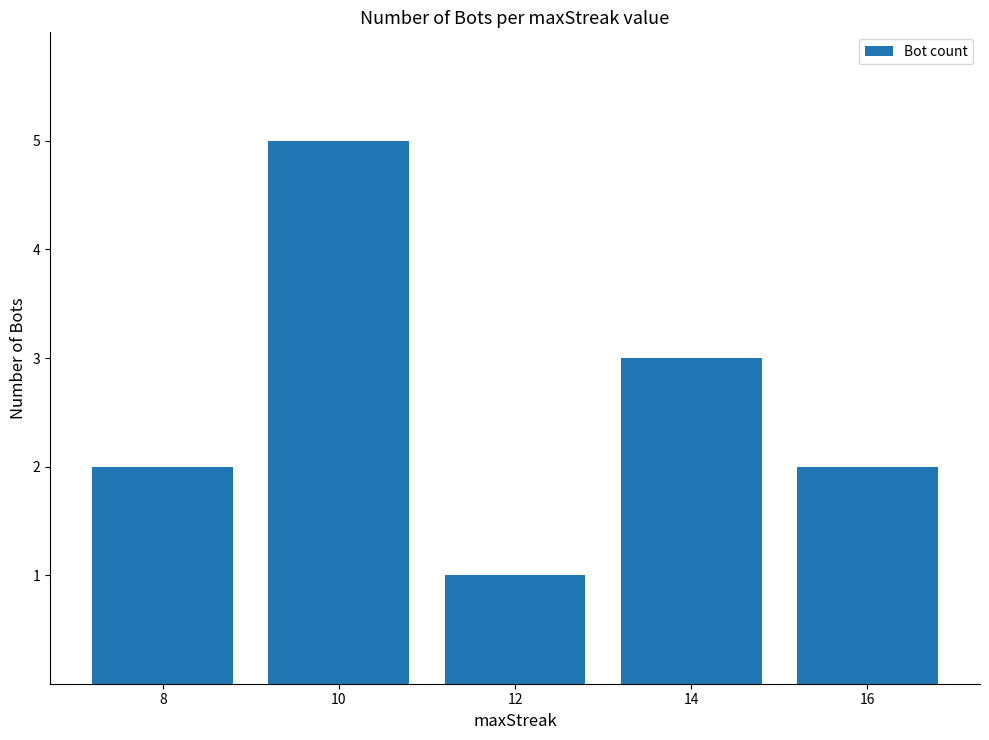

The chart shows a value of 0 at 12. True or false?

False